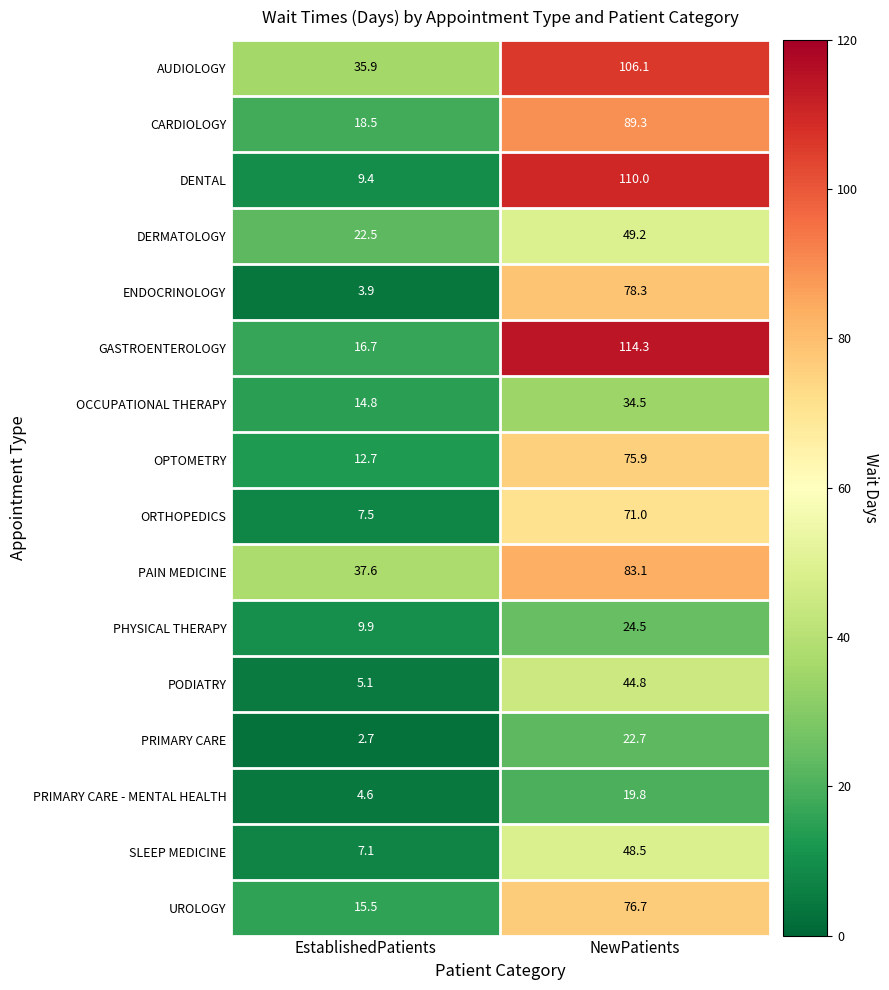

Where does the DERMATOLOGY series first go above 49?

NewPatients